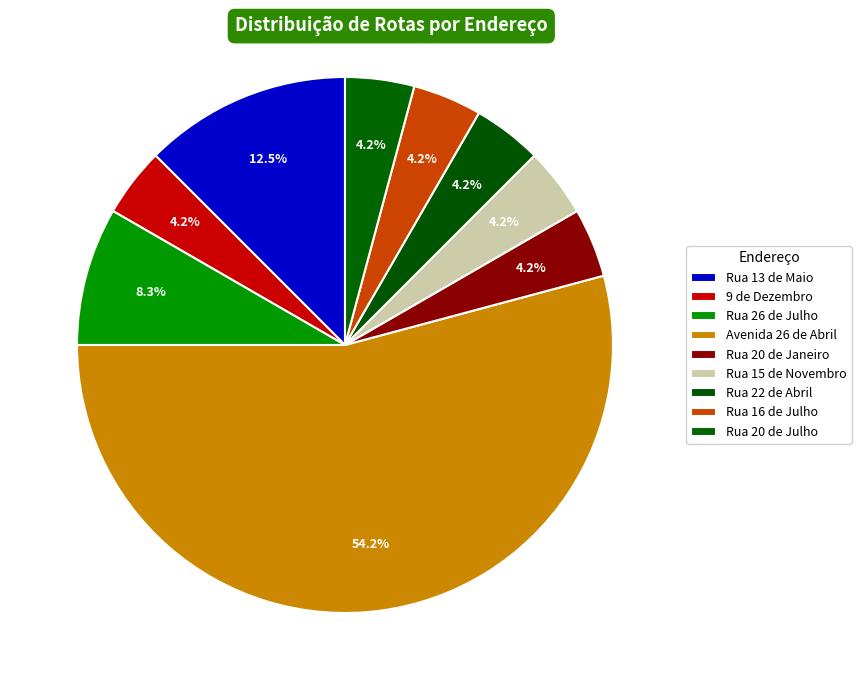

What is the ratio of the value at Rua 16 de Julho to the value at Rua 13 de Maio?

0.3